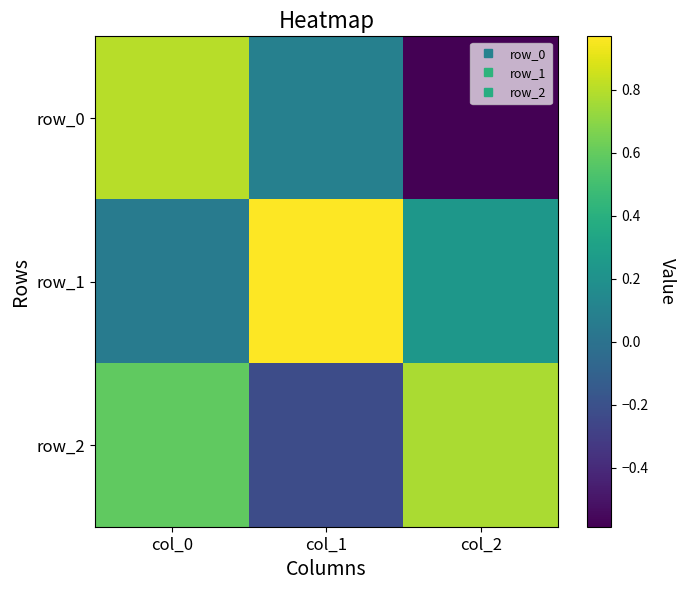

What is the minimum value shown in the chart?

-0.6